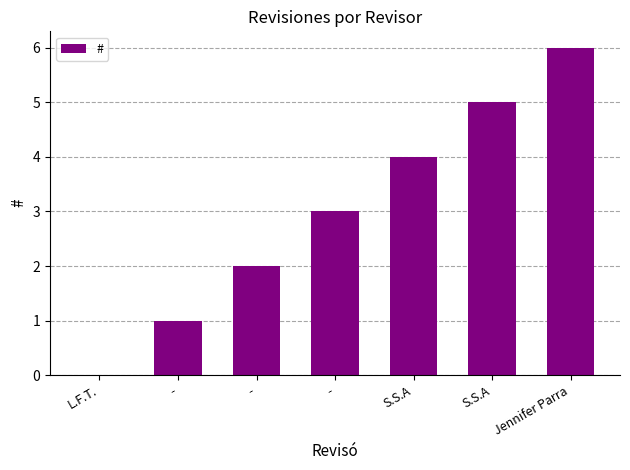

Where is the data nearest to the value 3?

-